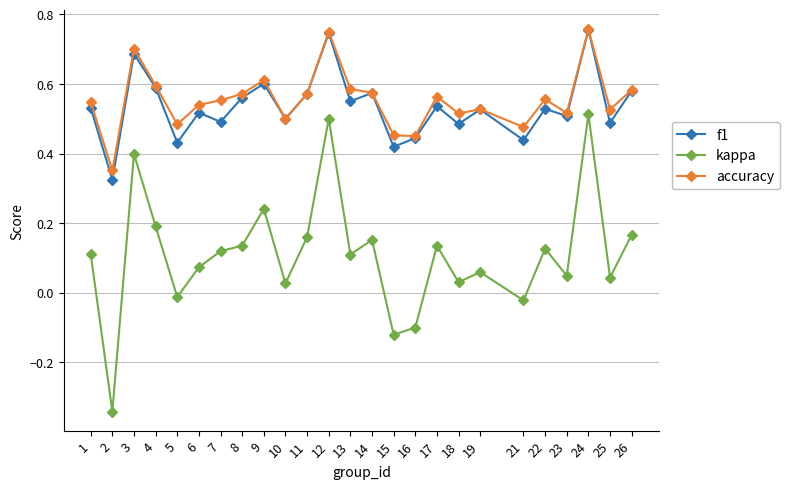

How many data points in kappa are less than 0?

5